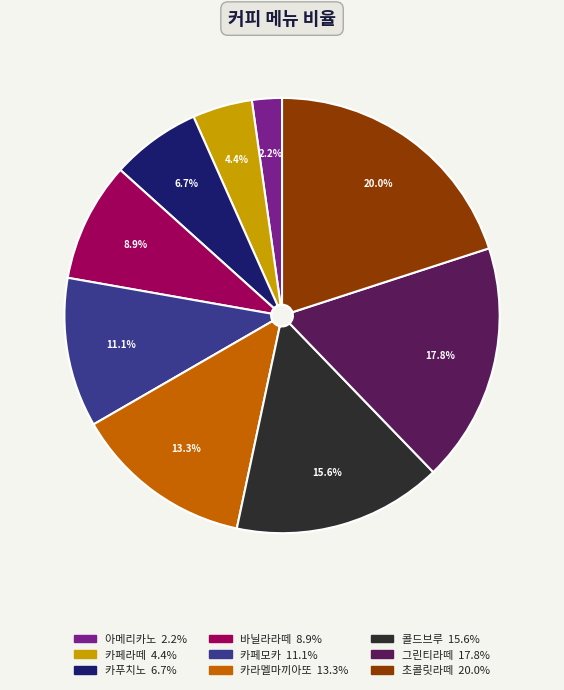

Is there a majority slice in this chart?

No